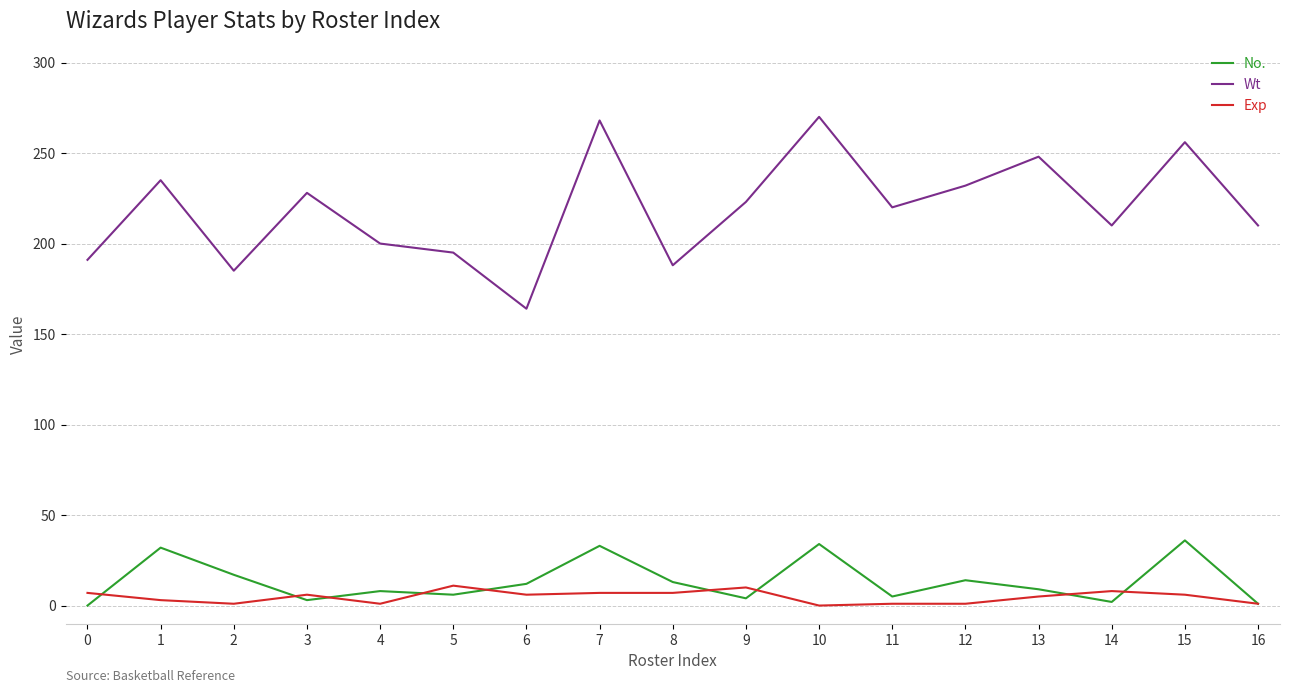

How many distinct data groups are displayed?

3